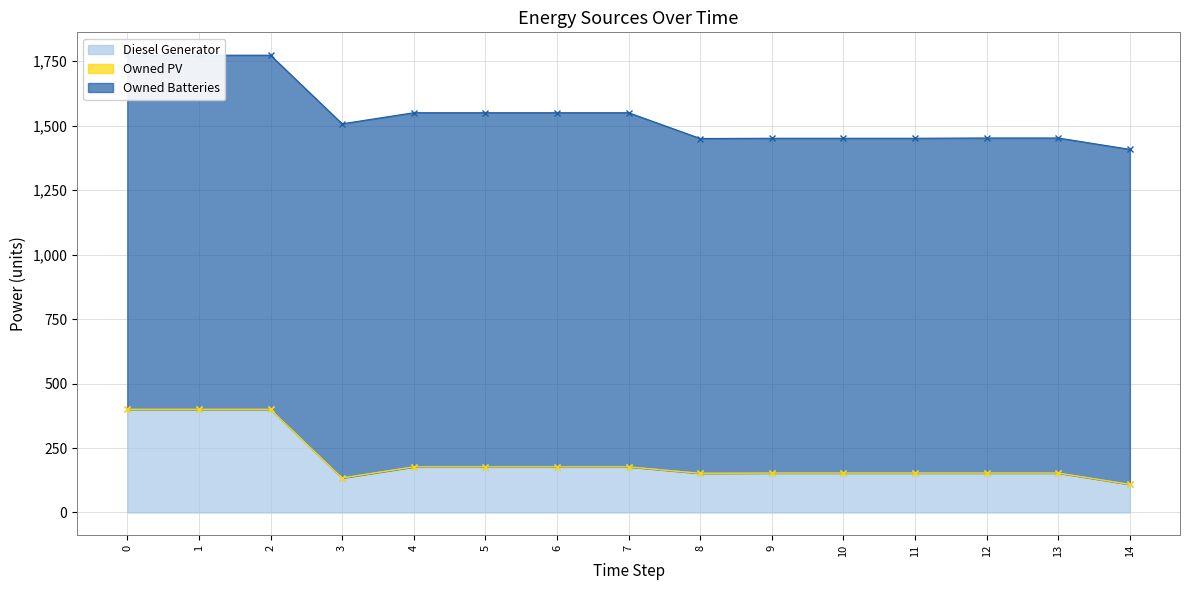

What is the difference between the maximum and minimum values in the Diesel Generator series?

291.0